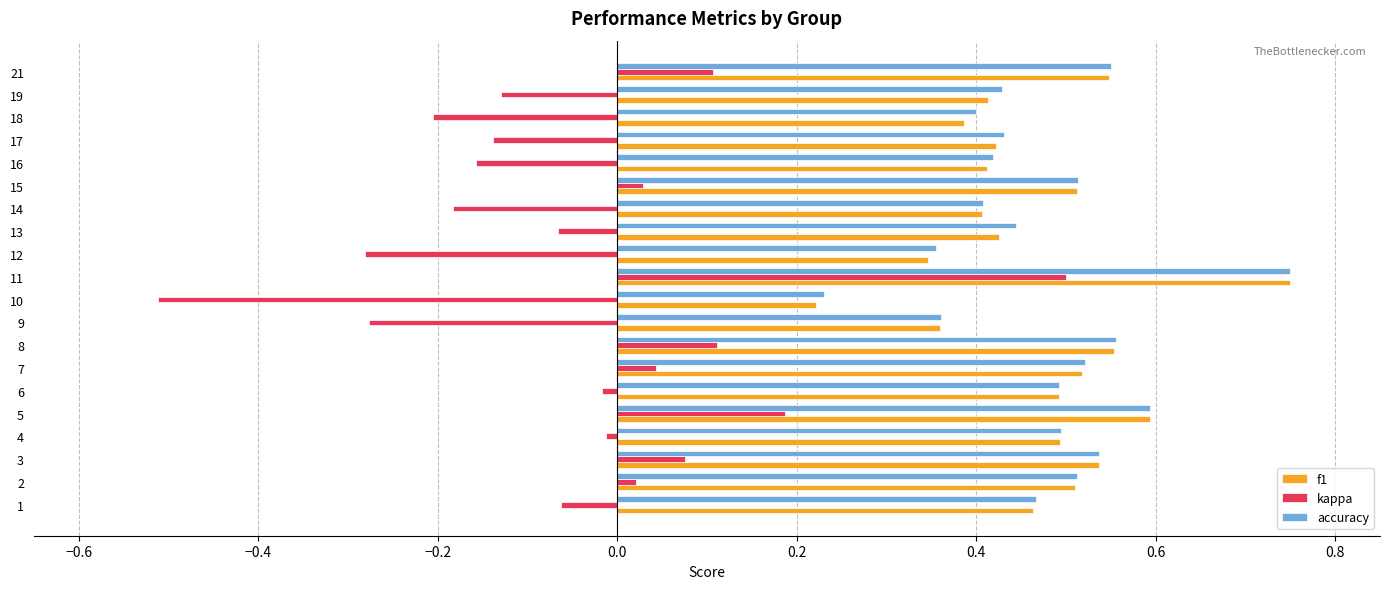

Is it true that f1 equals 0.4 at 19?

True